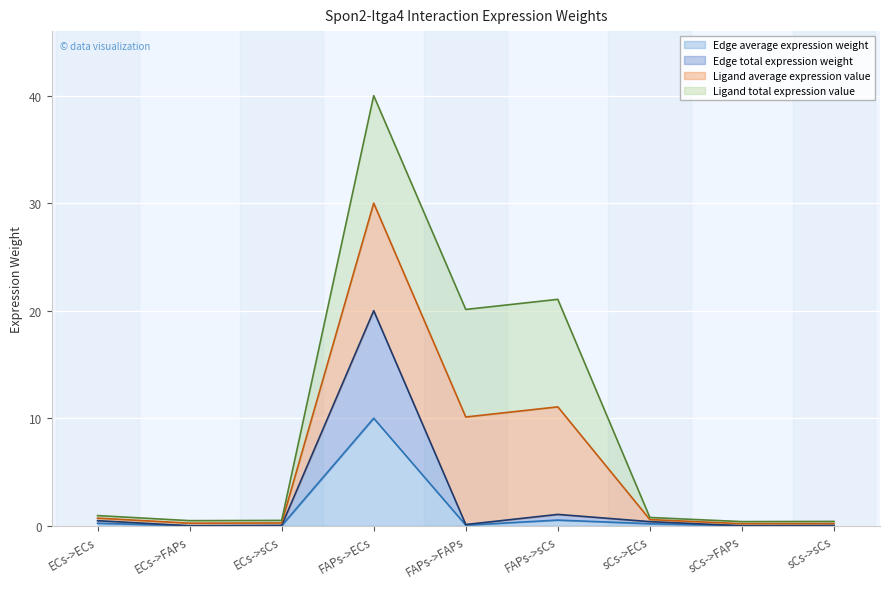

True or false: Edge average expression weight and Edge total expression weight intersect in this chart.

False